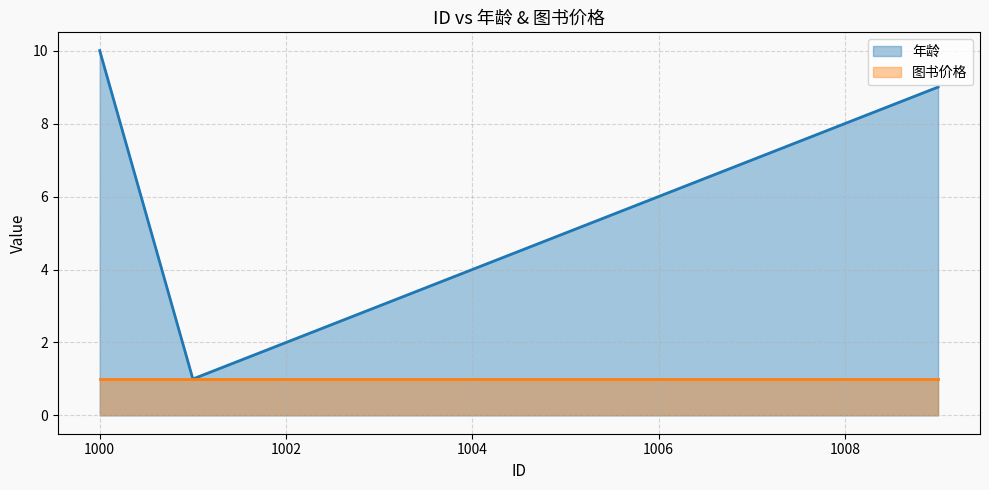

Is it true that the value at 1007 is 12?

False